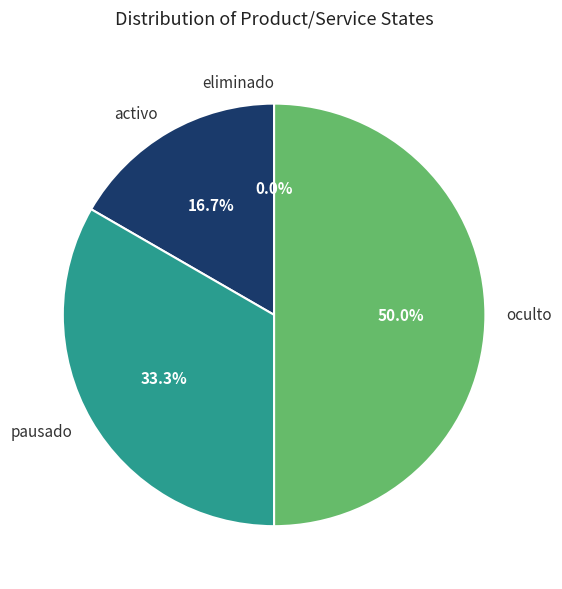

What percentage is the pausado slice, to the nearest percent?

33%